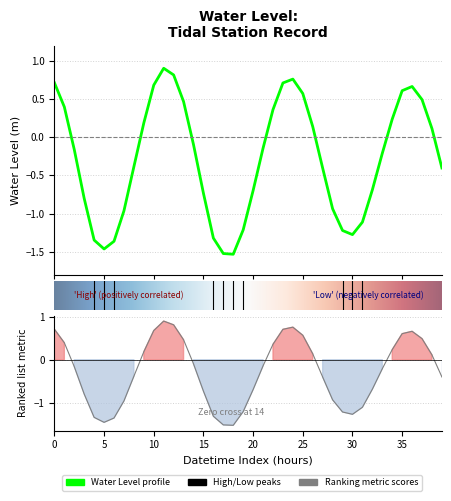

True or false: the data shows -0.1 at 2023-02-23 08:00.

False